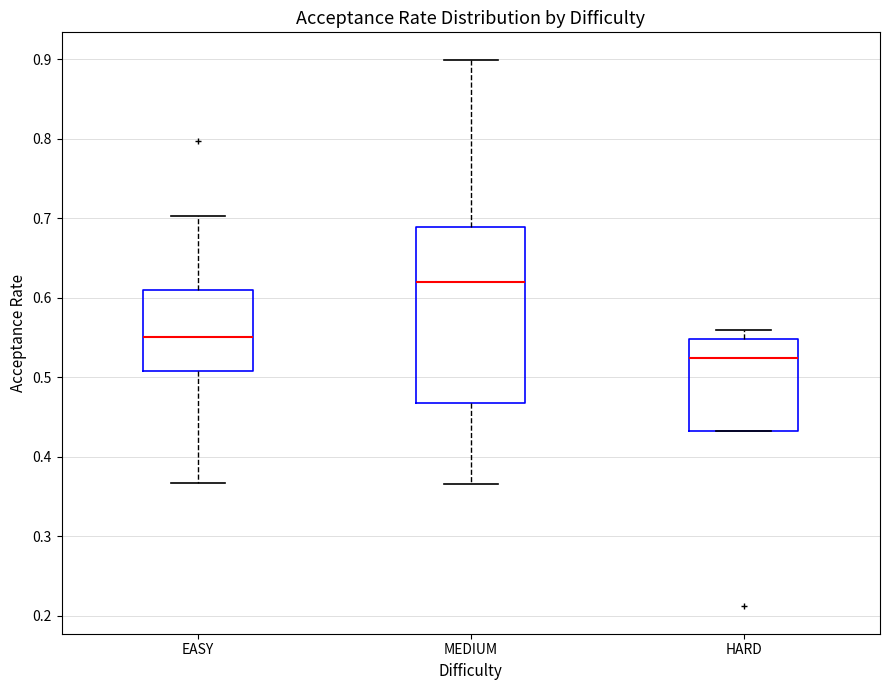

Which box is the tallest, from its lower edge to its upper edge?

MEDIUM